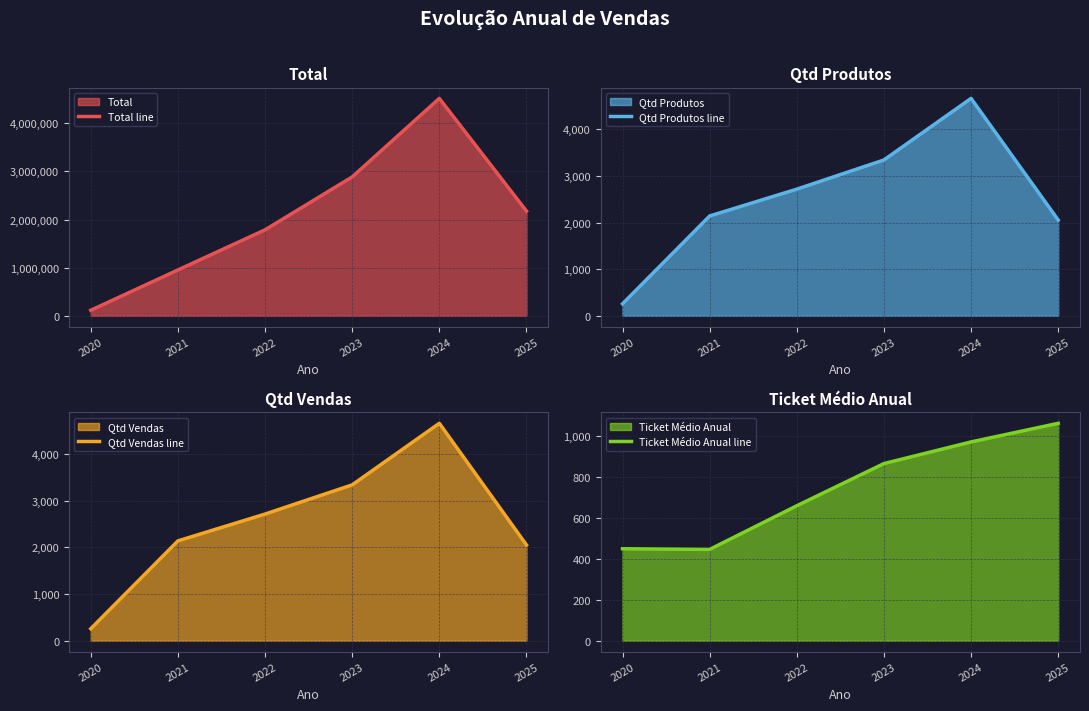

What is the minimum value for Total line?

115677.5